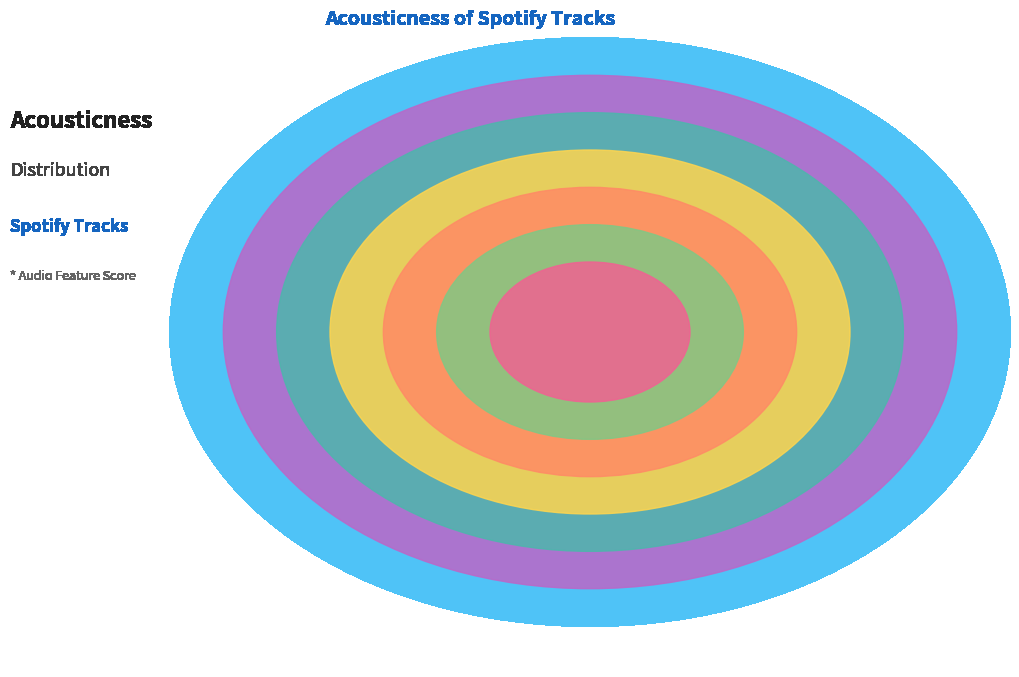

Count the number of slices in the pie.

7